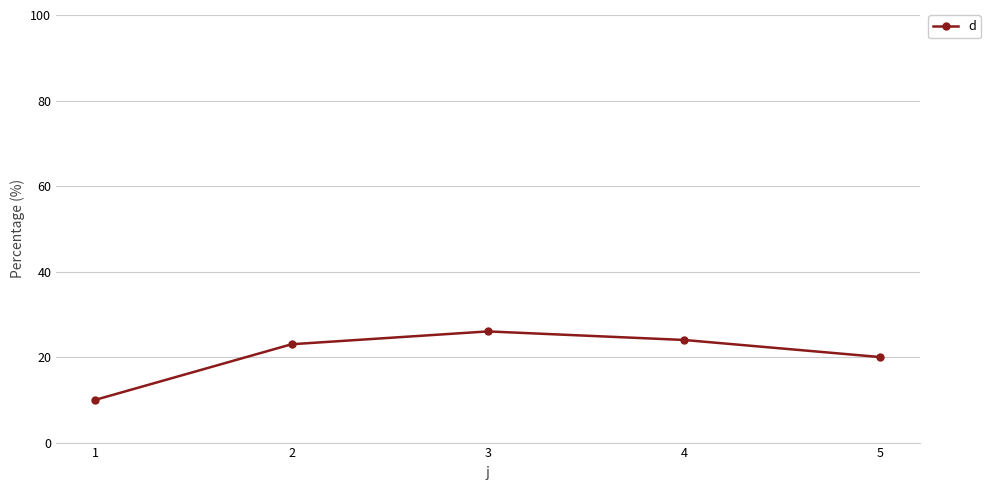

What is the smallest value displayed?

10